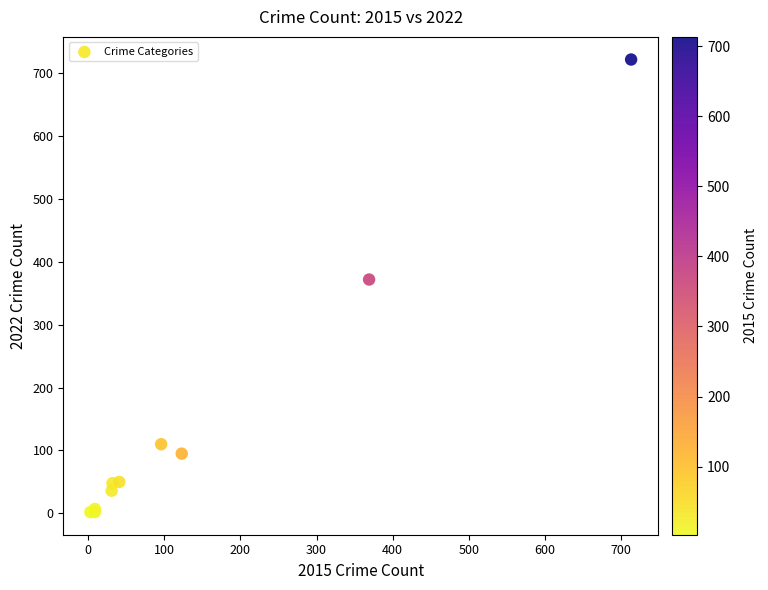

What Y value in the scatter plot is closest to 362?

372